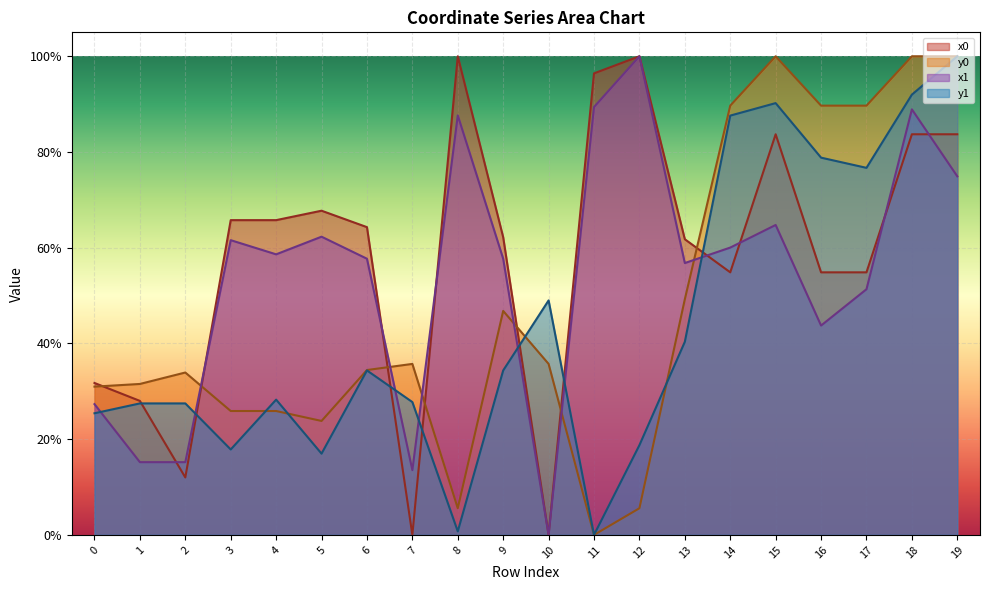

How many distinct data groups are displayed?

4